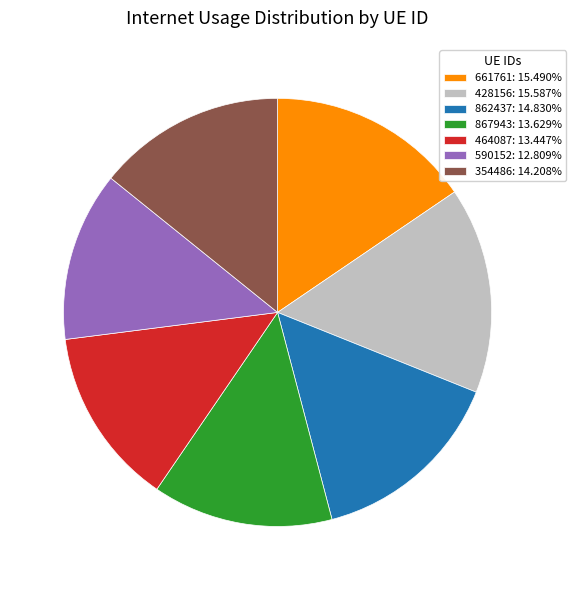

Is there any slice that represents more than half of the pie?

No